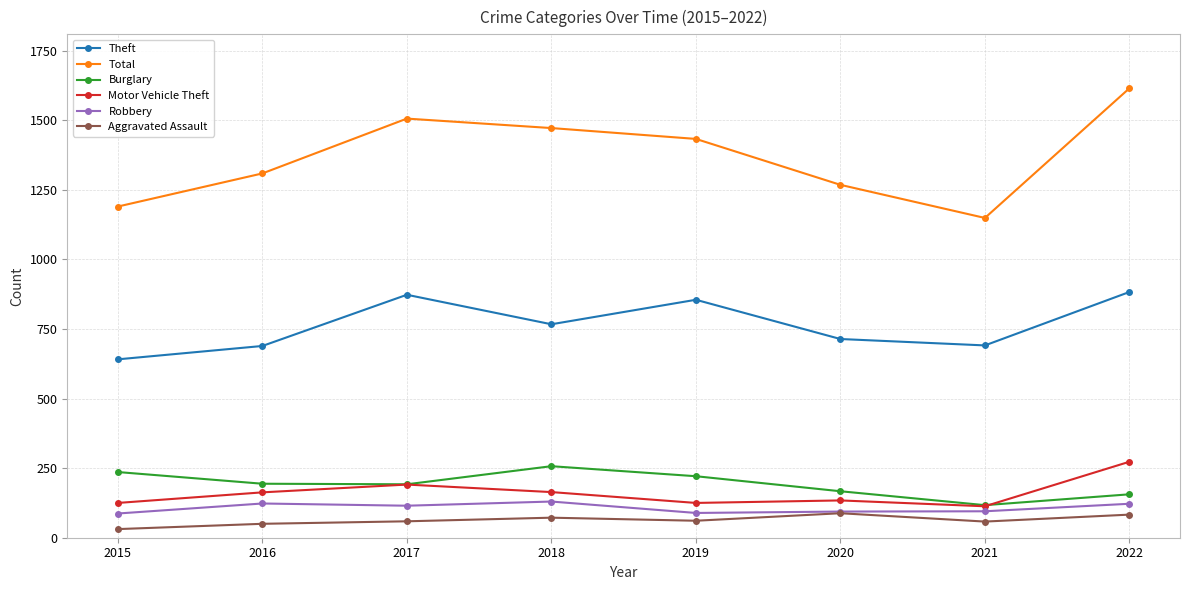

What is the minimum value for Motor Vehicle Theft?

113